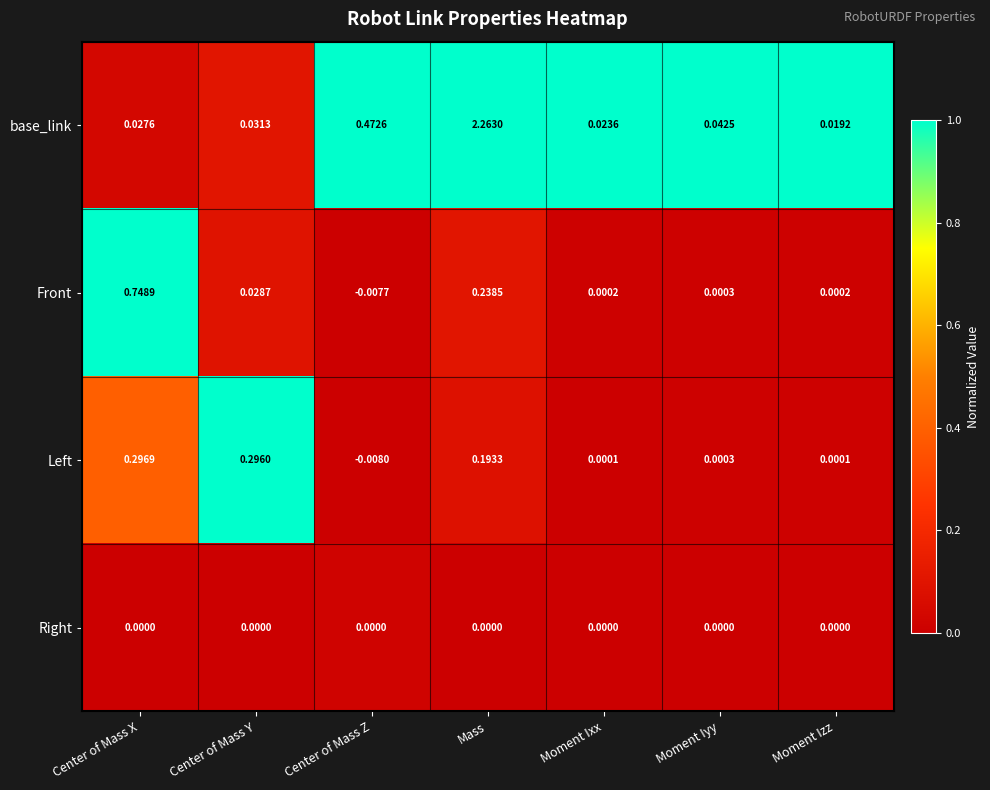

Which category has the lowest value across all series?

Center of Mass Z